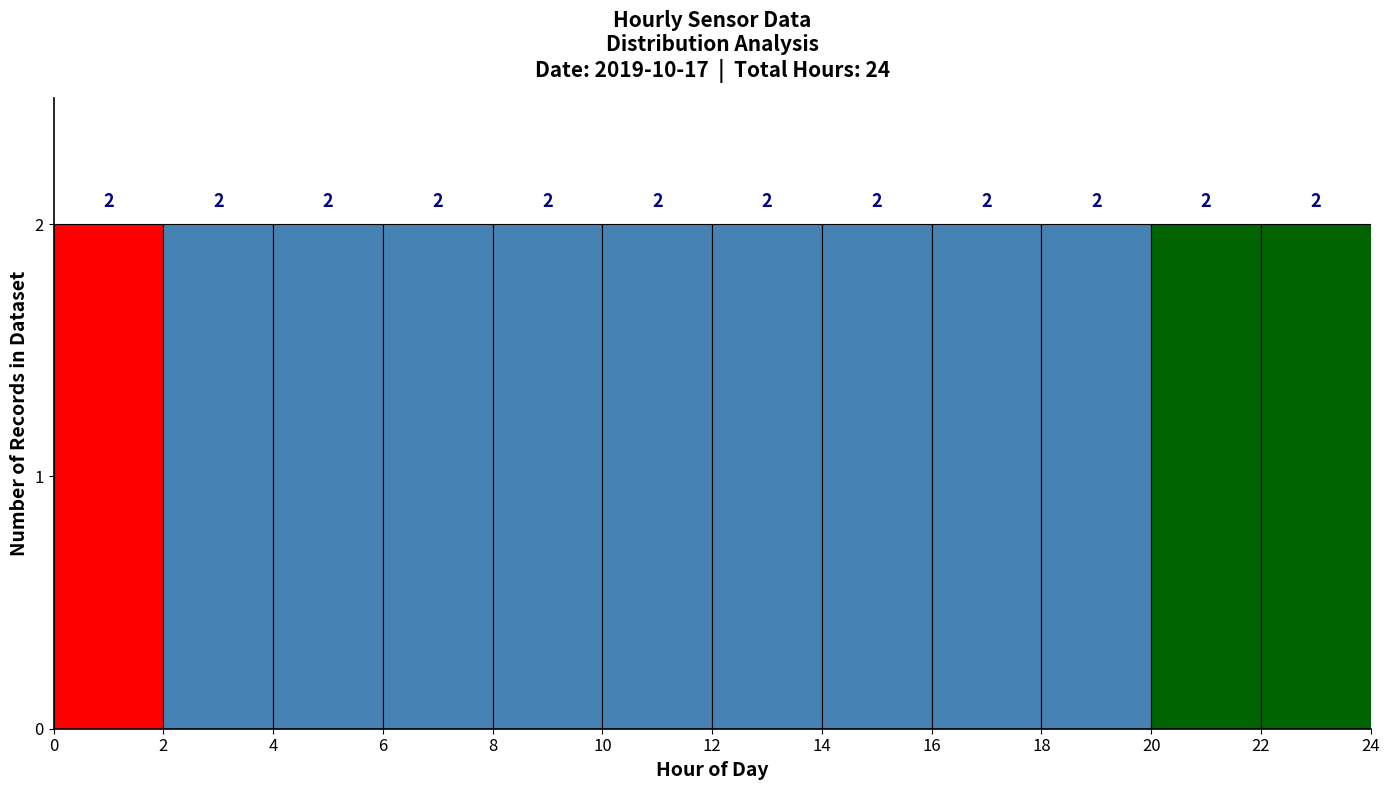

What is the height of the bar covering 6 to 8 on the x-axis?

2